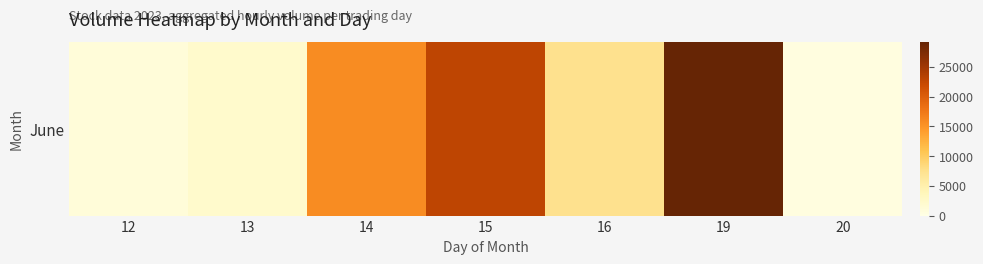

Between 20 and 19, which is larger?

19